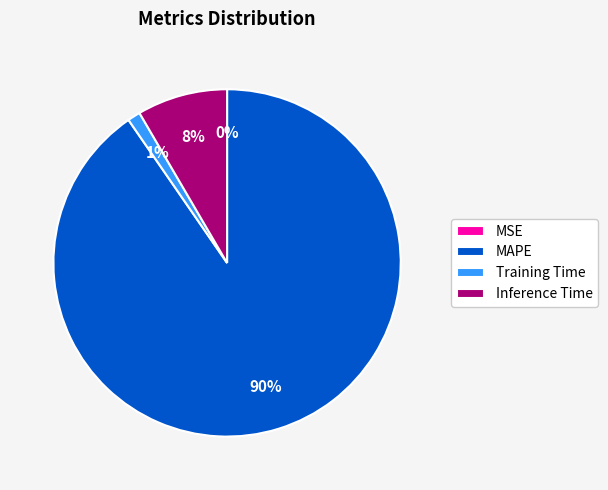

To the nearest percent, what is the combined percentage of MAPE and Inference Time?

99%